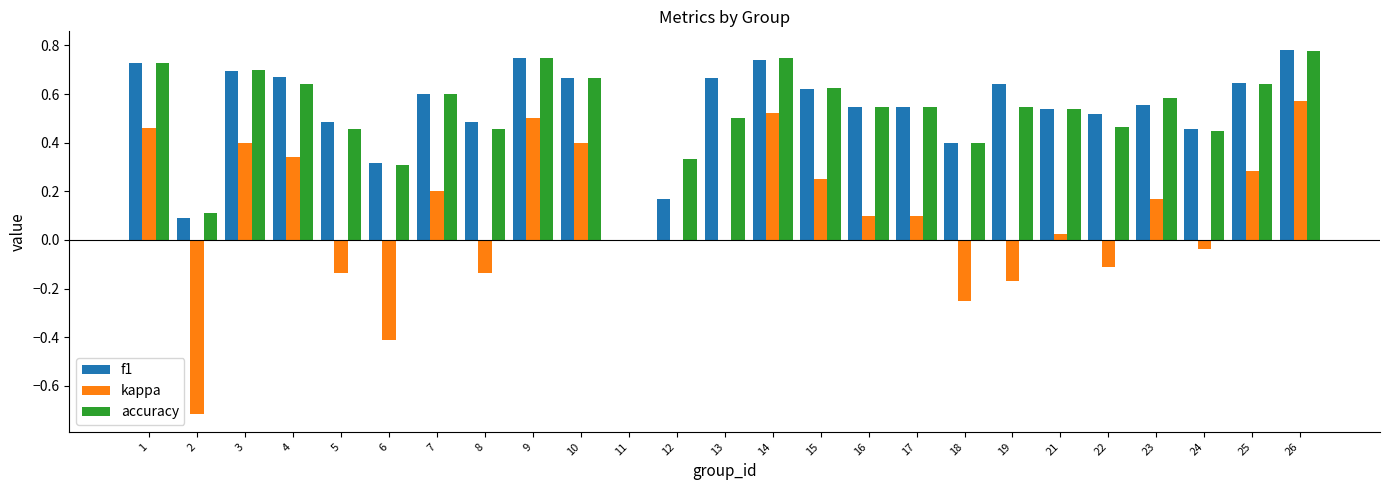

At which category is the sum across all series the highest?

26